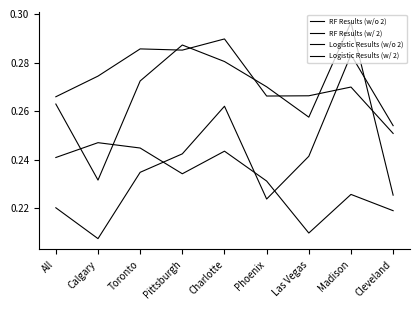

How many lines are shown in the chart?

4